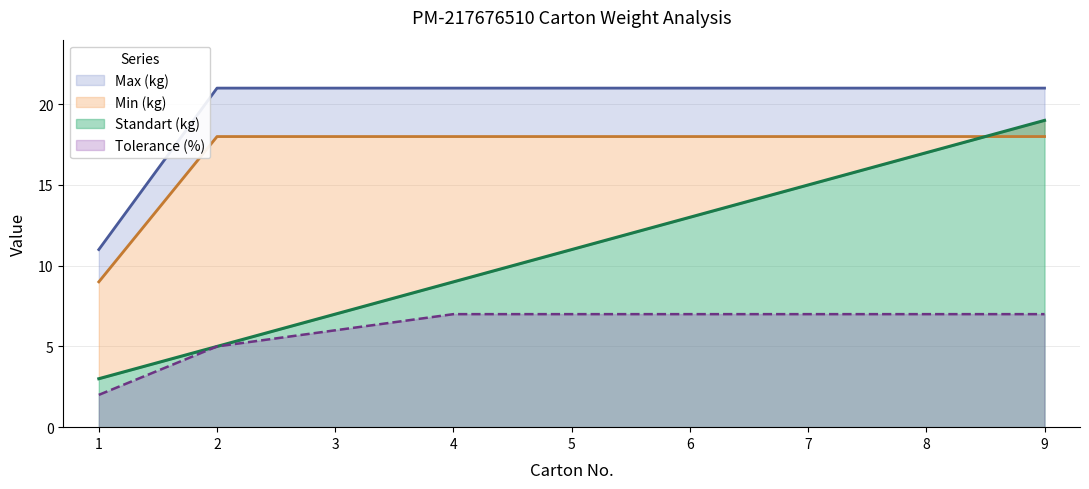

What is the value of the Tolerance (%) point at the 7th from the left?

7